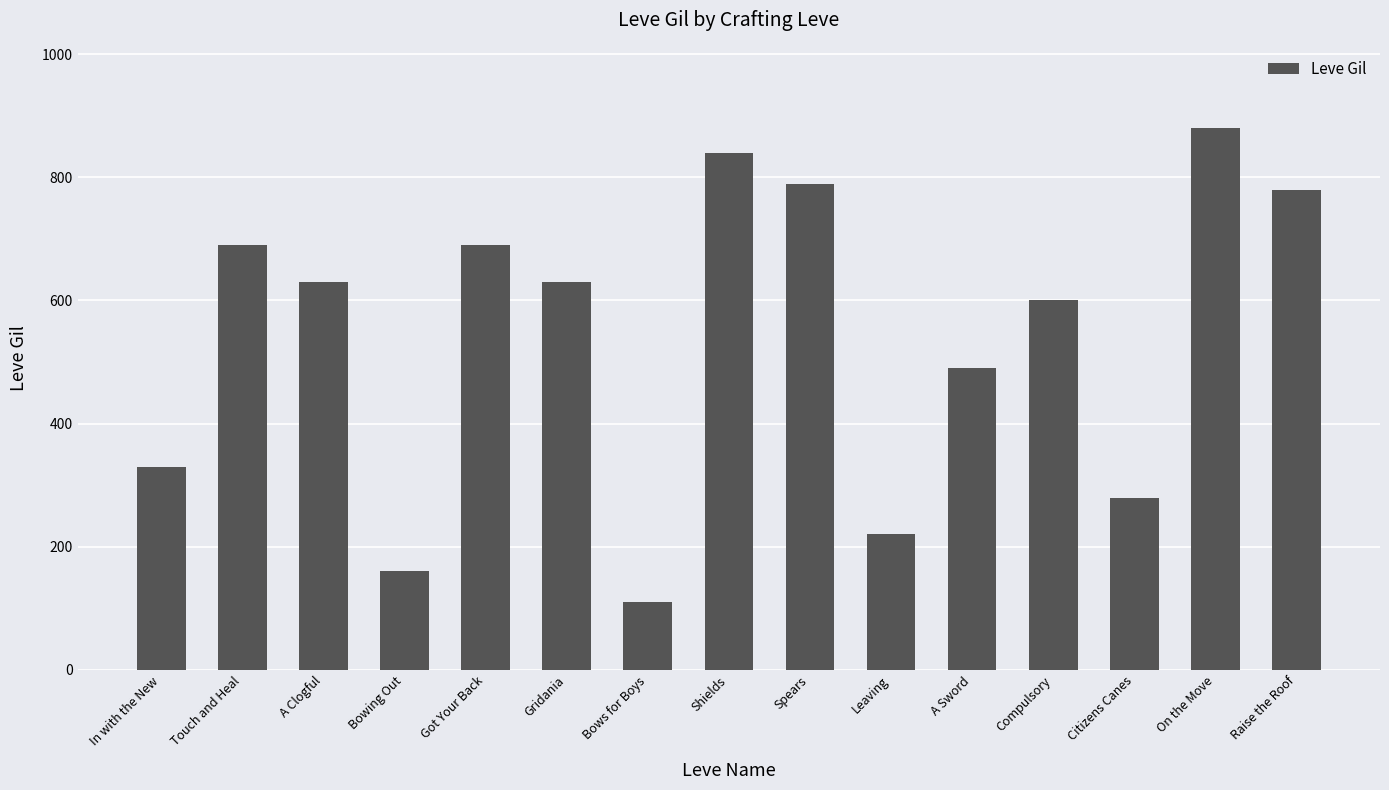

At which category does the chart reach its minimum across all series?

Bows for Boys